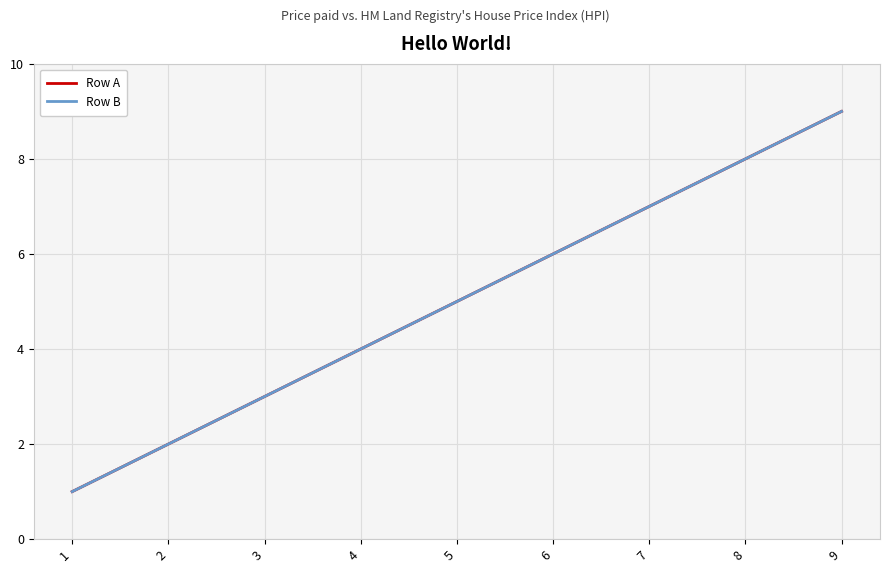

Reading left to right, what are all the values shown in this chart?

Row A: 1	2	3	4	5	6	7	8	9
Row B: 1	2	3	4	5	6	7	8	9